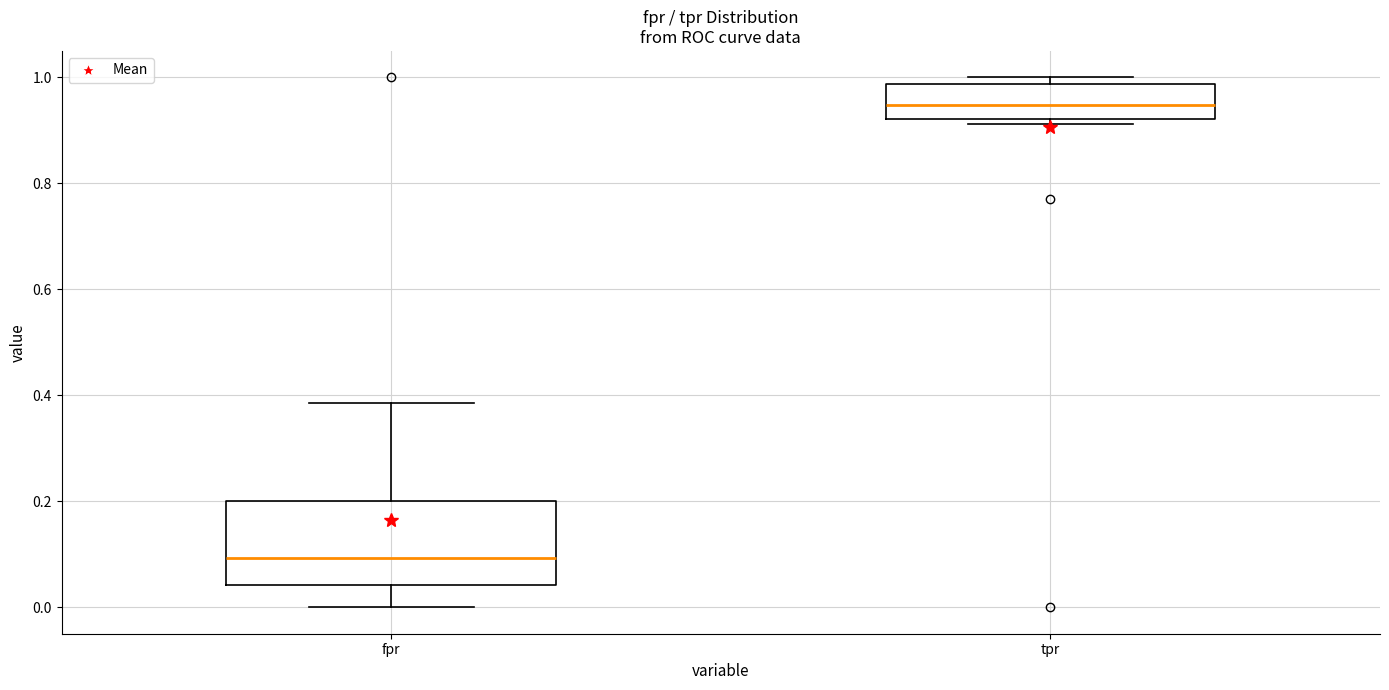

Reading left to right, transcribe this box plot: for each box, give where its median line is, the range the box spans, and where its two whiskers end, as read against the y-axis. The values are not printed on the chart, so give them approximately, as read against the axis.

fpr: median 0.10, box 0.04 to 0.20, whiskers 0.00 to 0.38
tpr: median 0.94, box 0.92 to 0.98, whiskers 0.92 (just below the box's lower edge) to 1.00